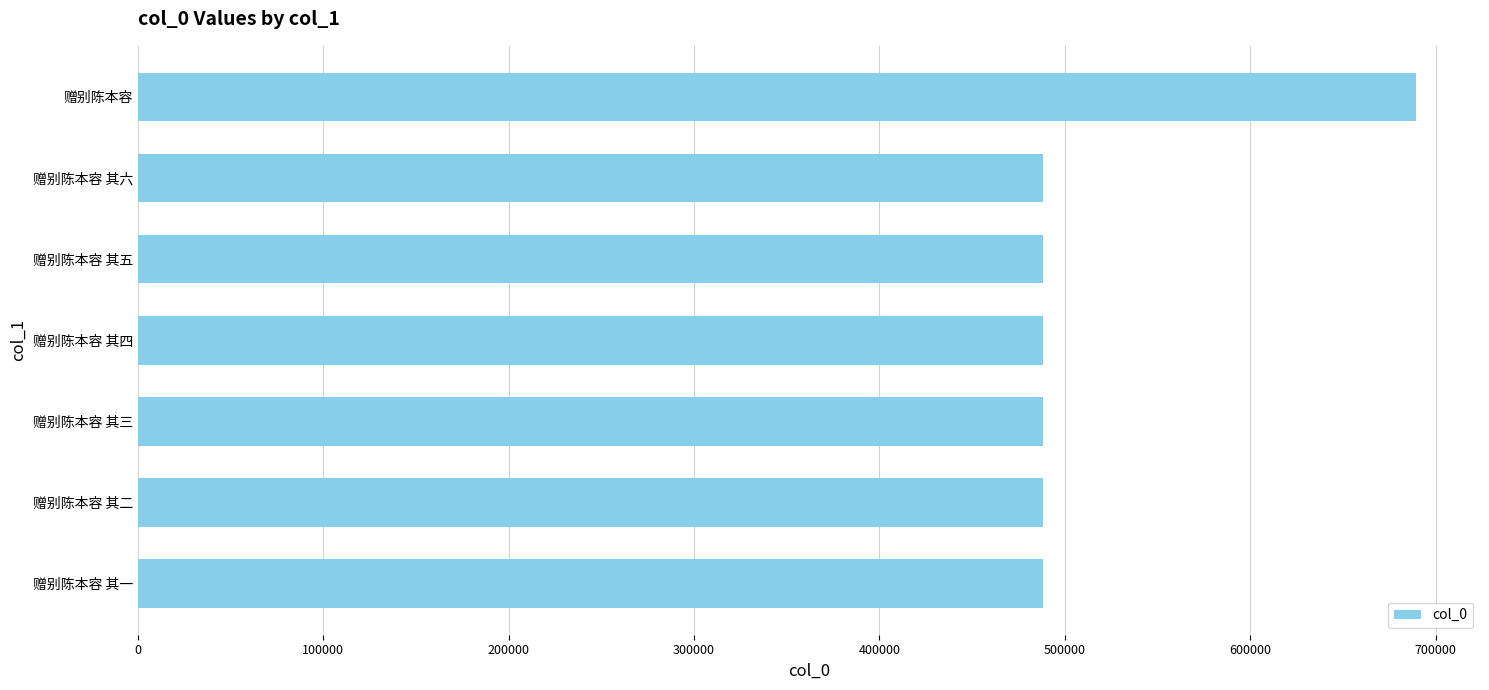

What is the sum of all values?

3618582